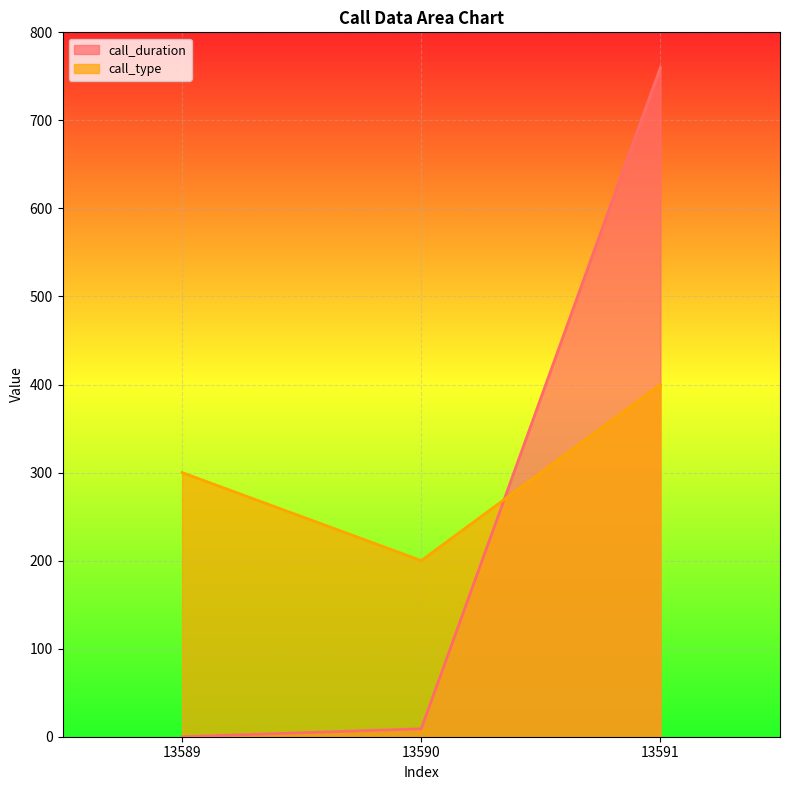

What is the difference between the highest and lowest values at 13589?

300